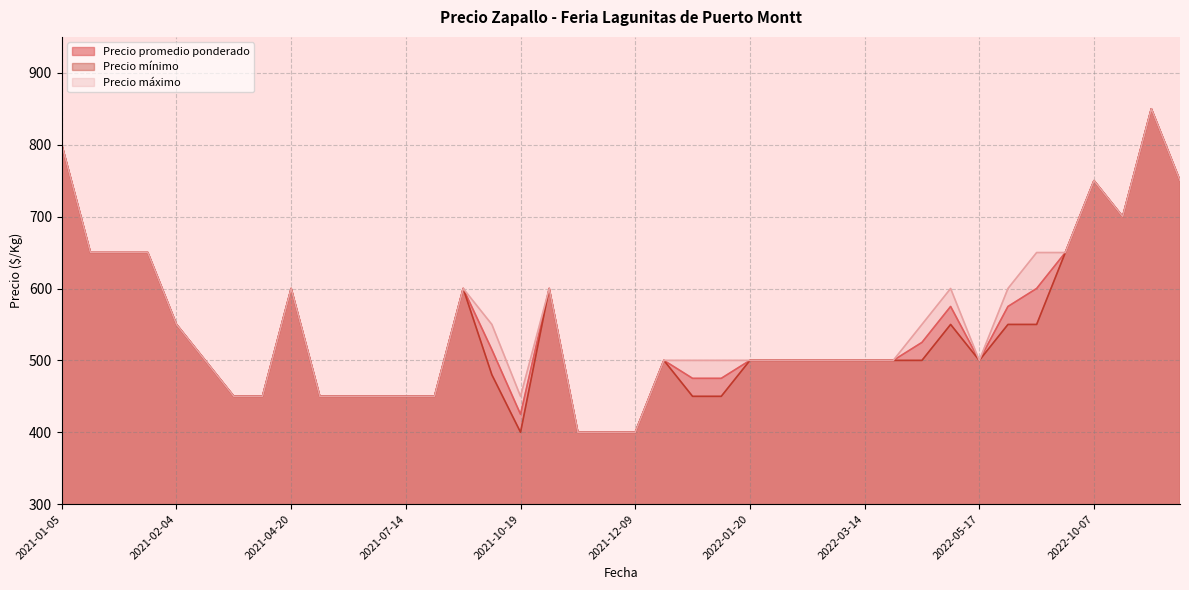

What value does the Precio máximo series have at 2022-12-06?

850